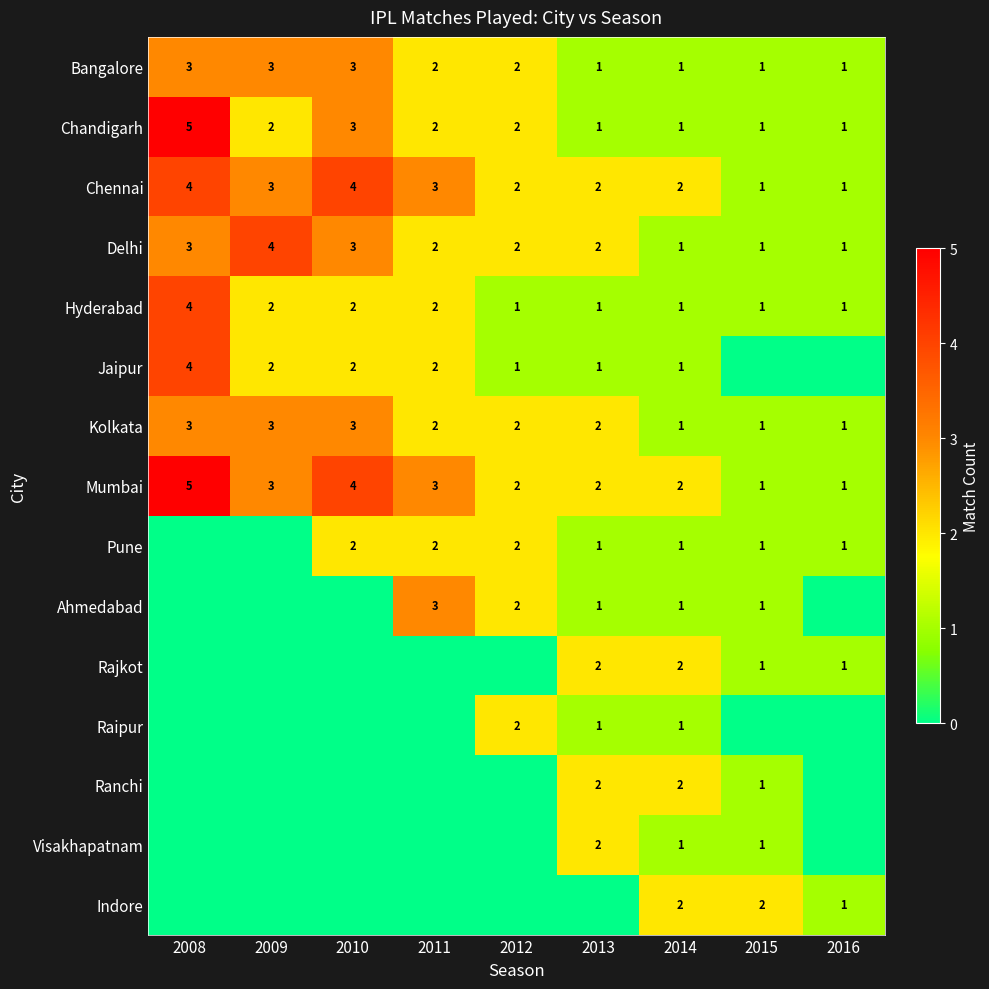

What is the sum of the Delhi values at 2011 and 2016?

3